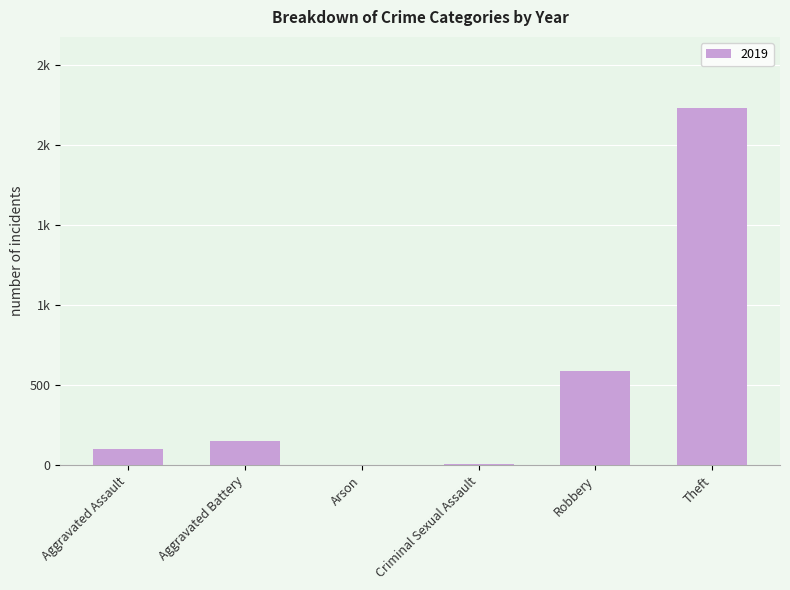

Are the bars horizontal?

No